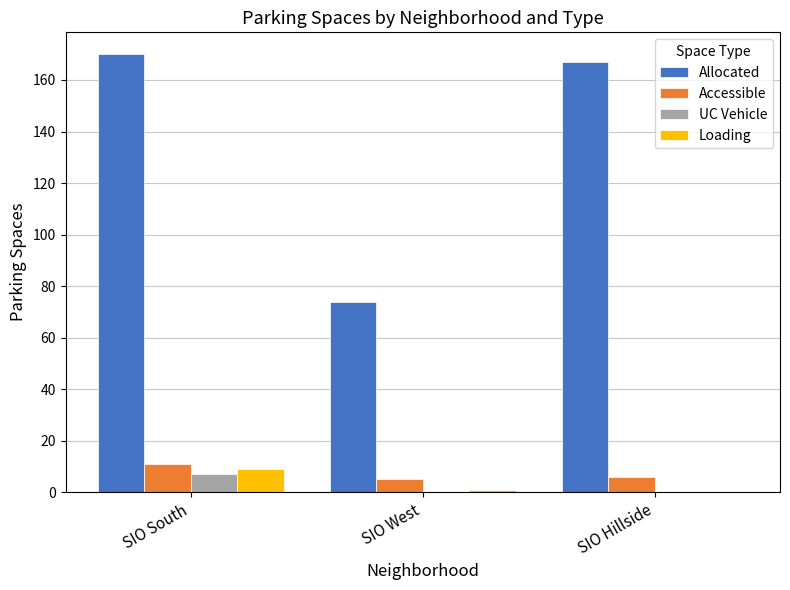

At which category is the sum across all series the highest?

SIO South